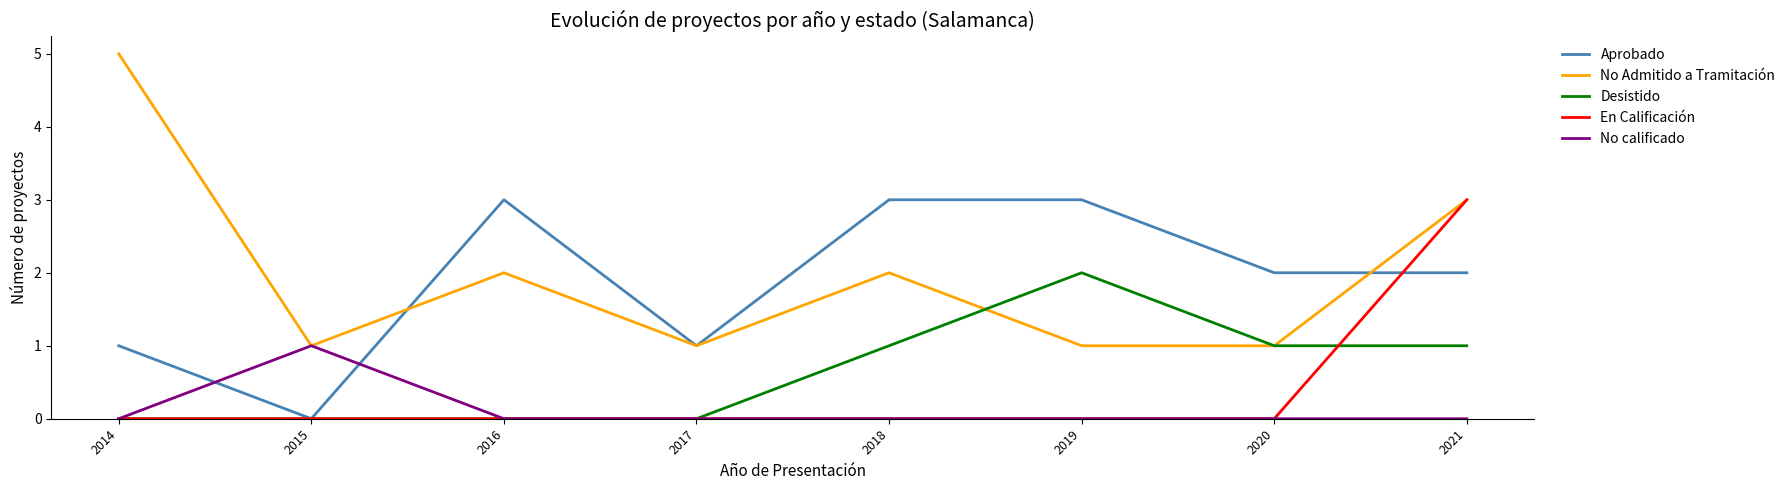

At which category is the sum across all series the highest?

2021